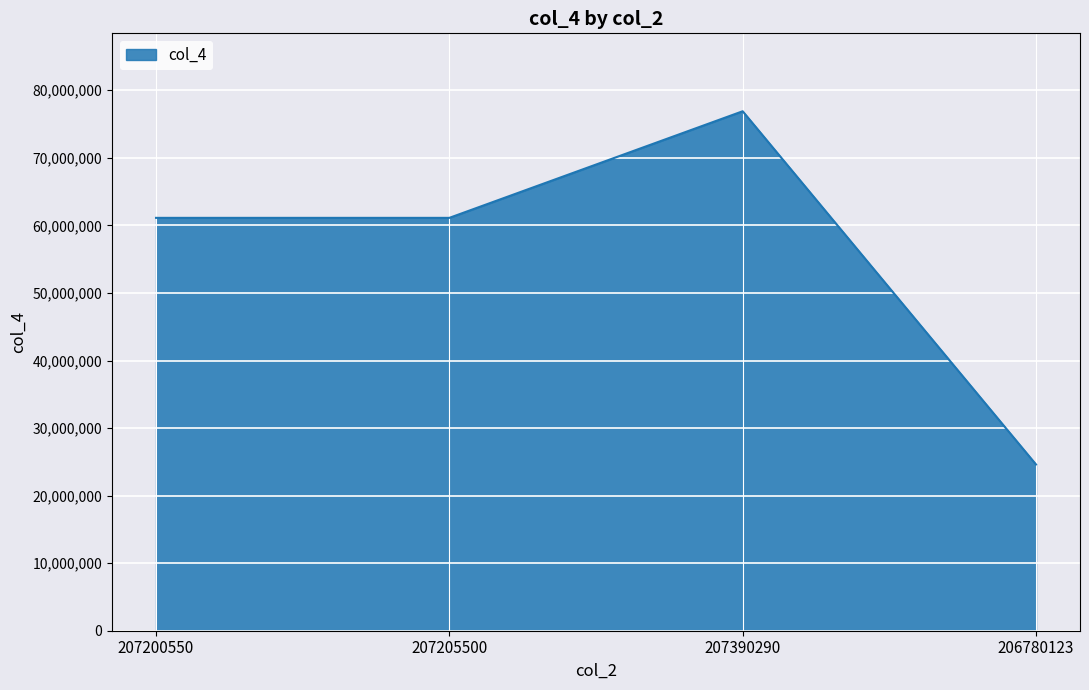

What is the greatest value displayed?

76895410